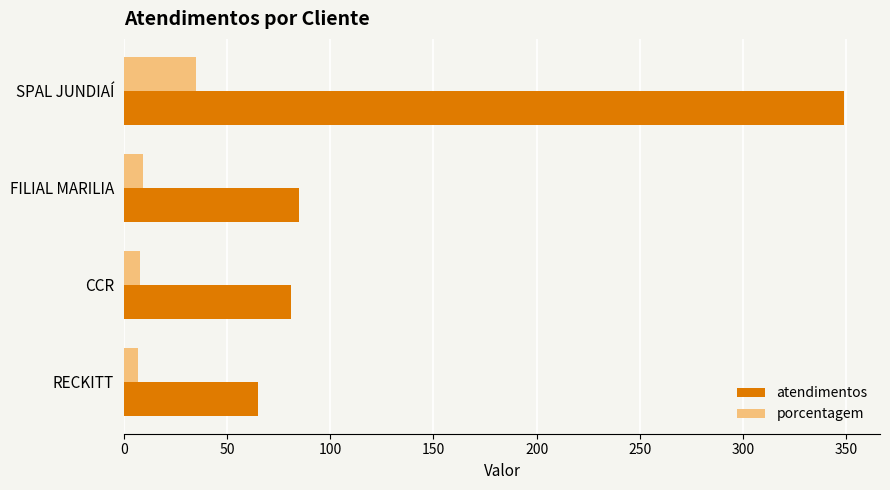

Between SPAL JUNDIAÍ and CCR, which series saw the biggest shift?

atendimentos